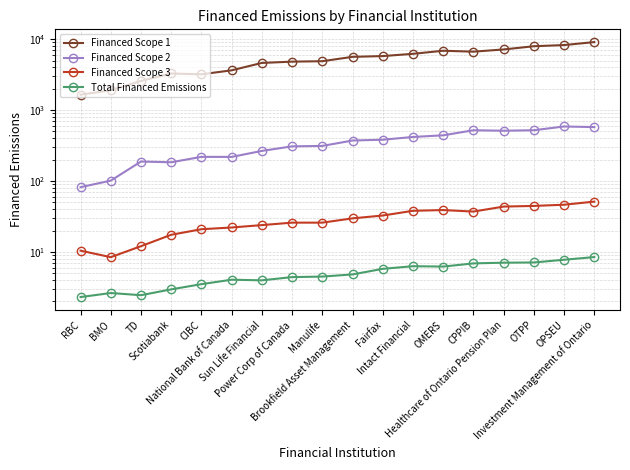

What is the spread (max minus min) of values at Intact Financial?

6206.9